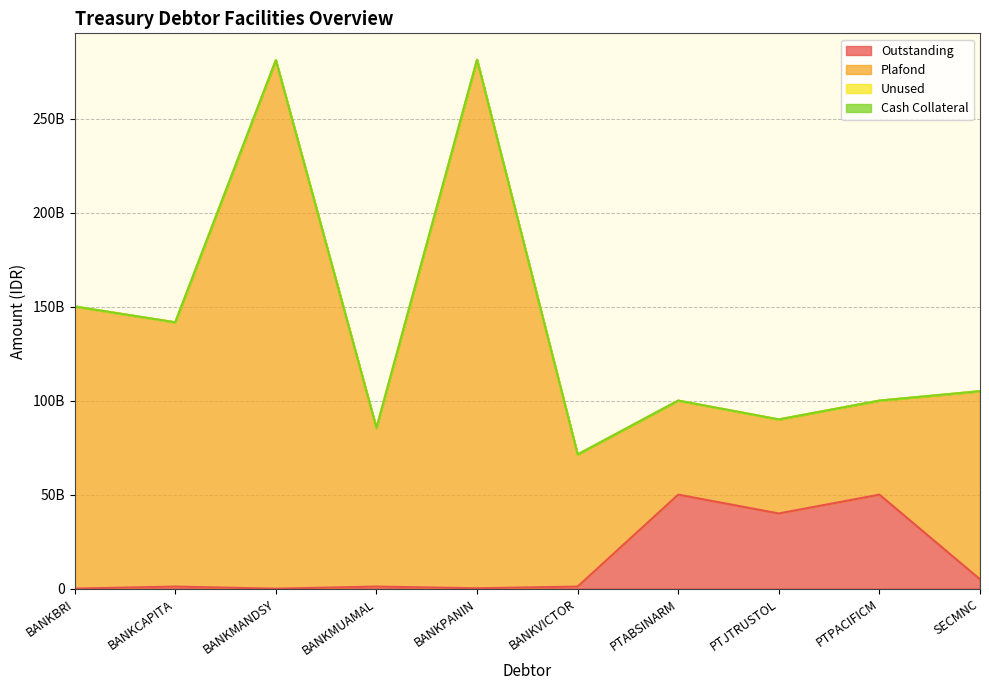

True or false: Outstanding and Plafond intersect in this chart.

False